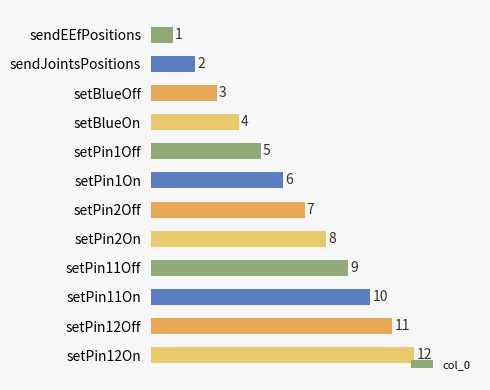

How many series are shown in this chart?

1